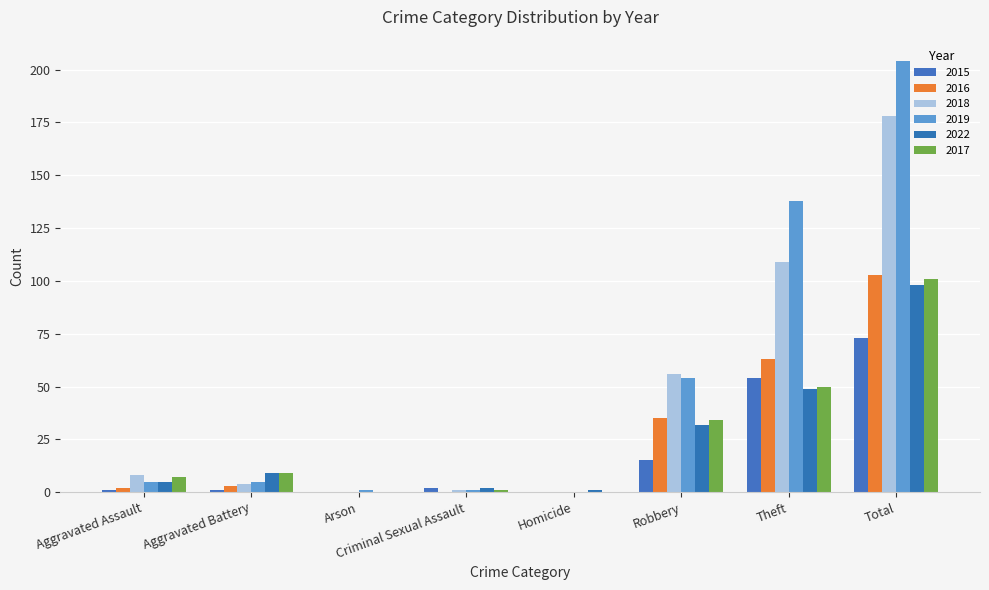

At which category is the sum across all series the highest?

Total